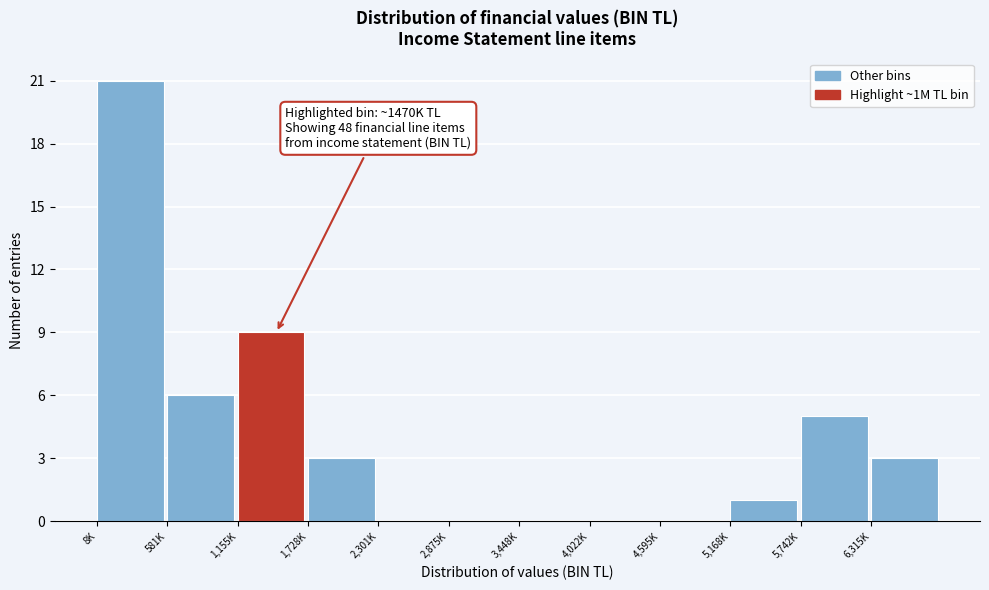

Reading left to right, transcribe all the data shown in this chart.

8K=21	581K=6	1,155K=9	1,728K=3	2,301K=0	2,875K=0	3,448K=0	4,022K=0	4,595K=0	5,168K=1	5,742K=5	6,315K=3